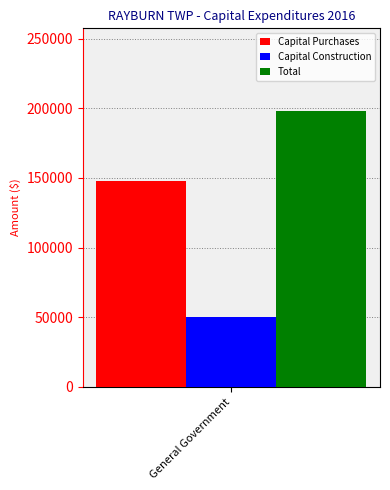

How many data points does each series have?

1